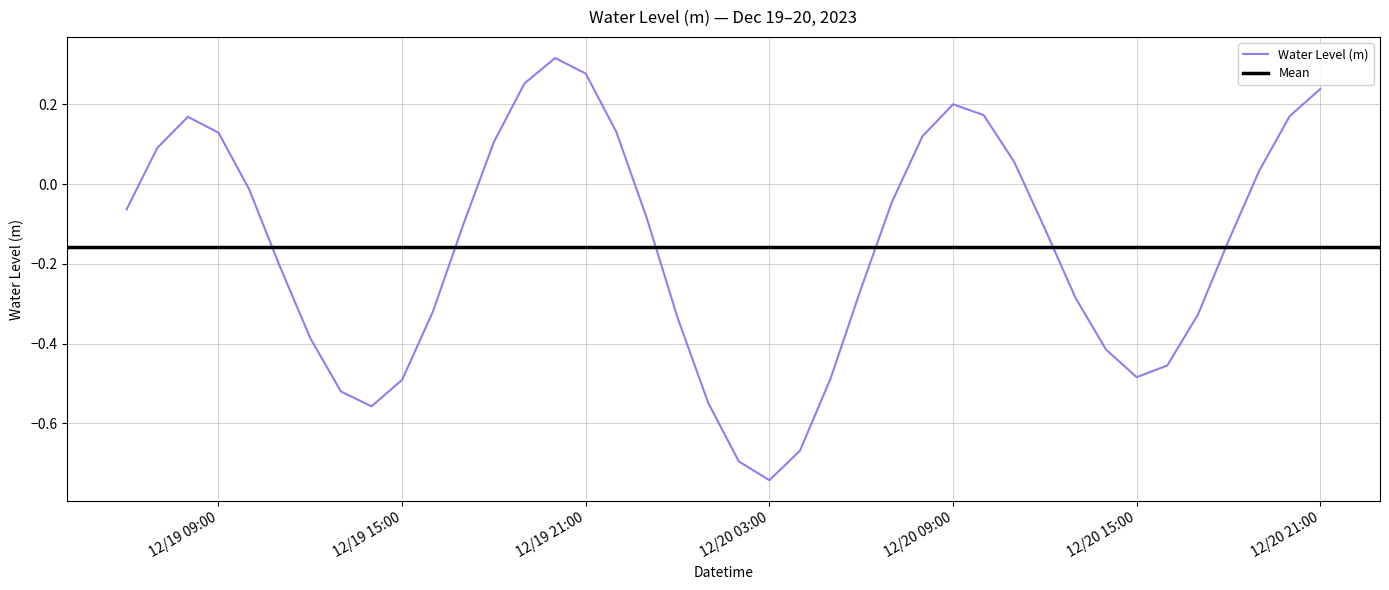

True or false: the data shows 0.1 at 2023-12-19 07:00:00.

False